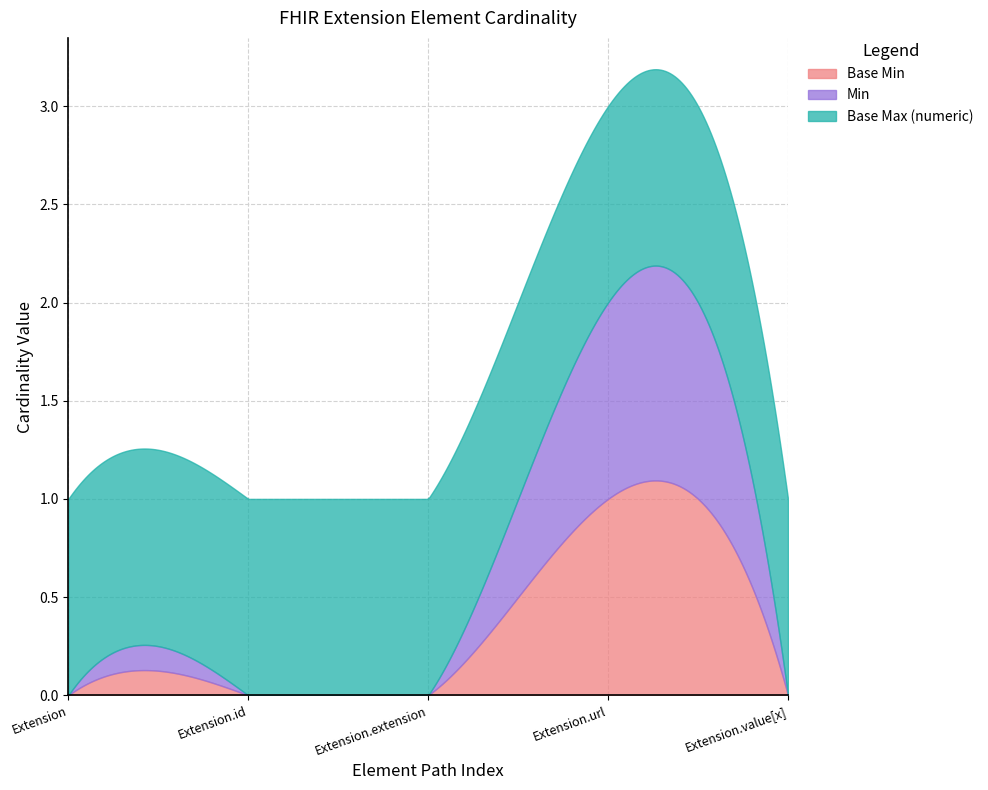

What is the lowest value of the Base Max (numeric) series?

1